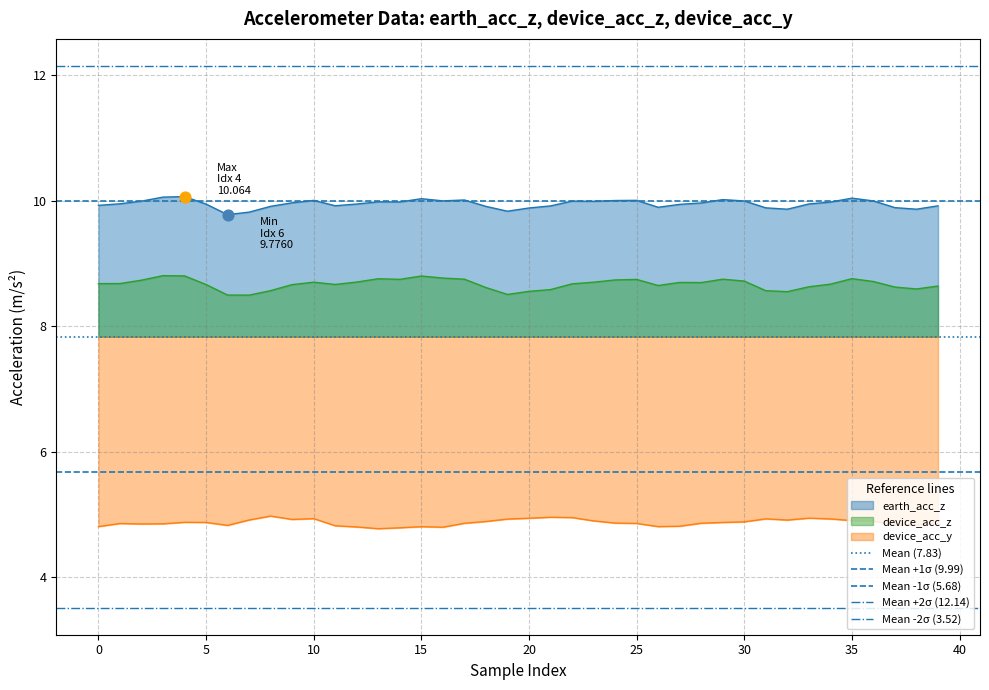

True or false: earth_acc_z and device_acc_z cross at least once.

False